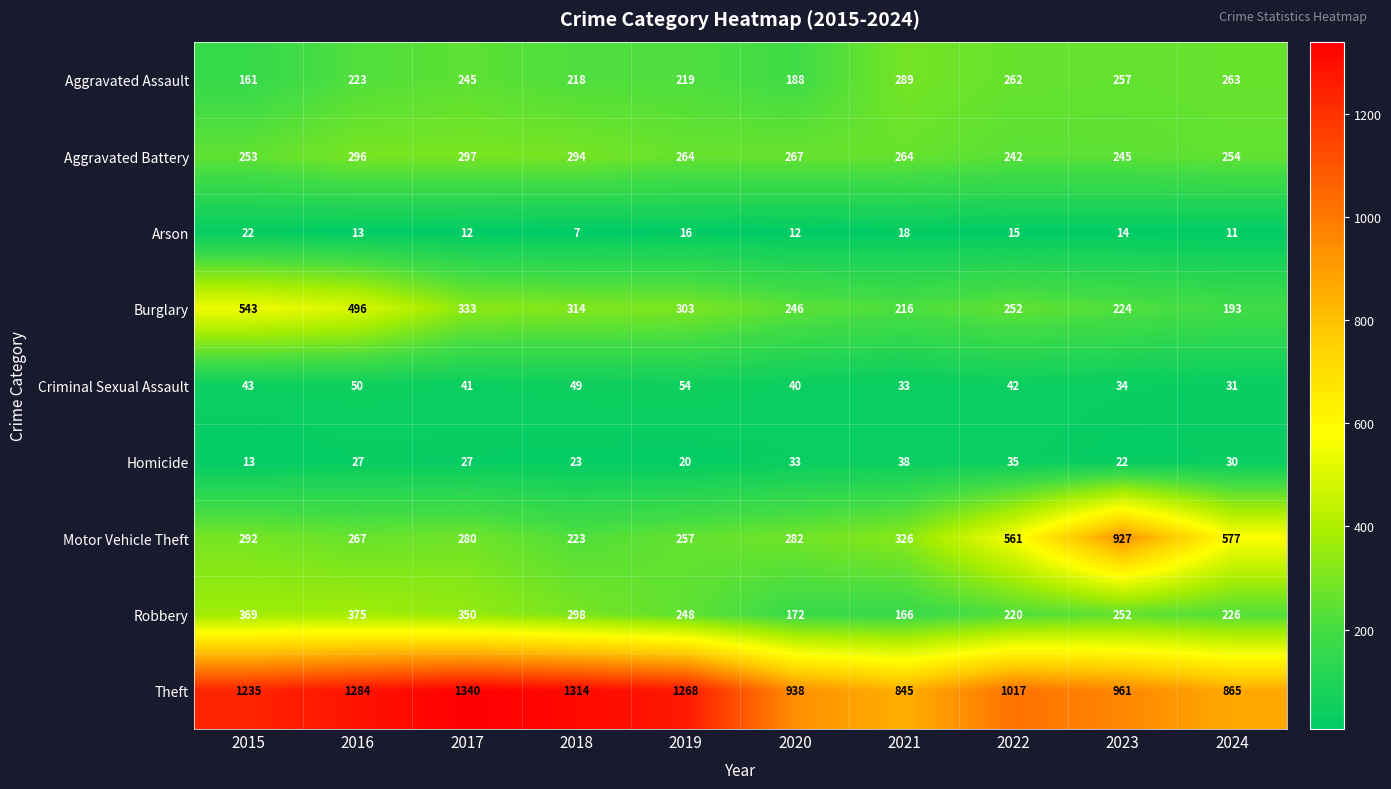

Rank the categories by Criminal Sexual Assault value from lowest to highest.

2024, 2021, 2023, 2020, 2017, 2022, 2015, 2018, 2016, 2019